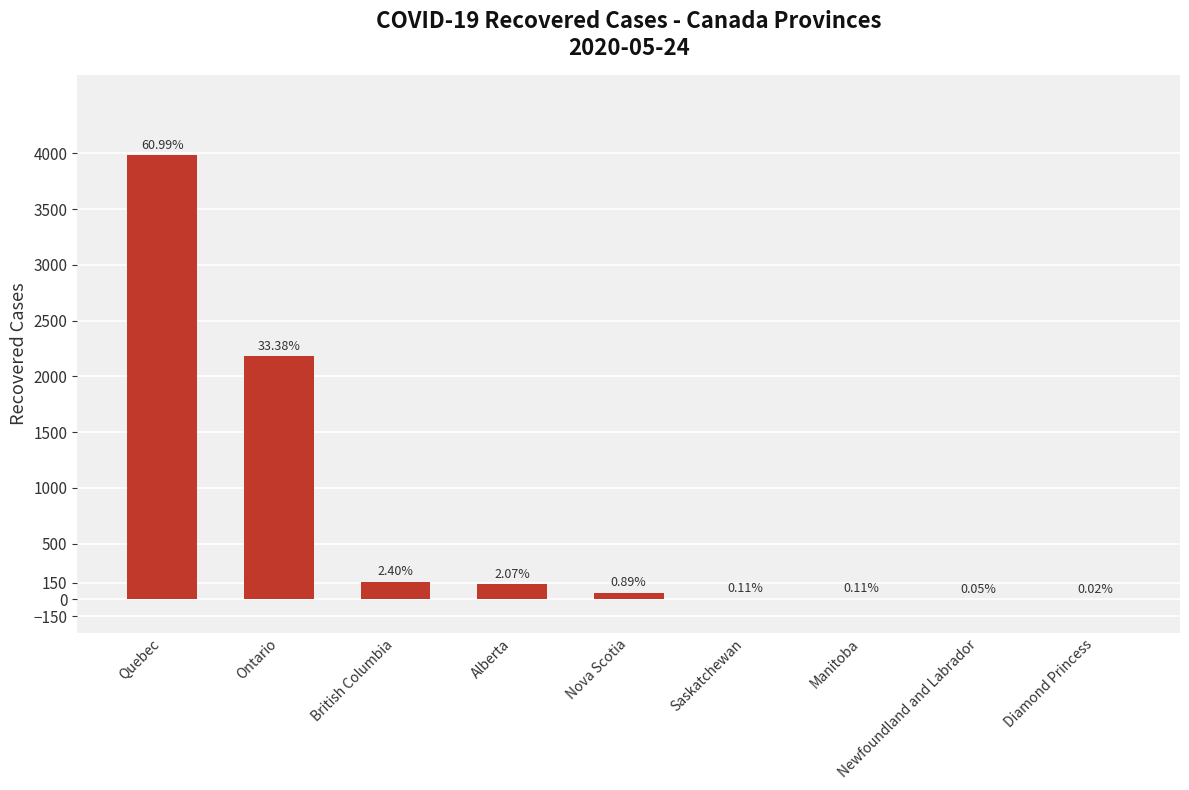

Rank the categories by value from lowest to highest.

Diamond Princess, Newfoundland and Labrador, Saskatchewan, Manitoba, Nova Scotia, Alberta, British Columbia, Ontario, Quebec